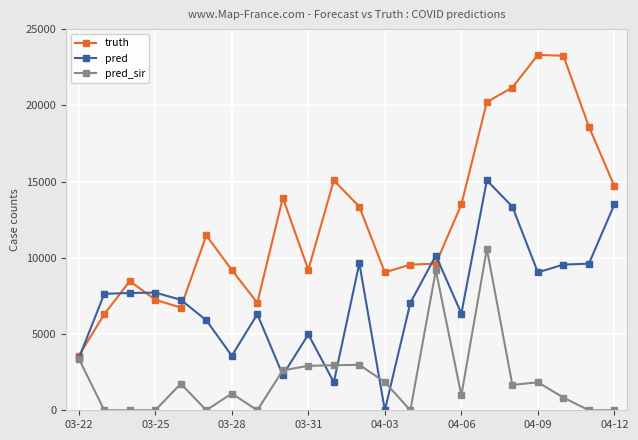

Which series has the largest total across all categories?

truth